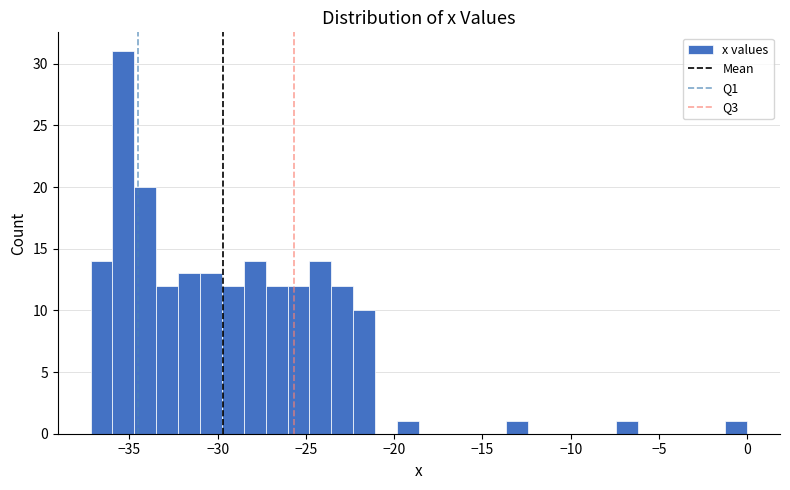

Read against the x-axis, roughly where is the centre of the tallest bar?

-35.5